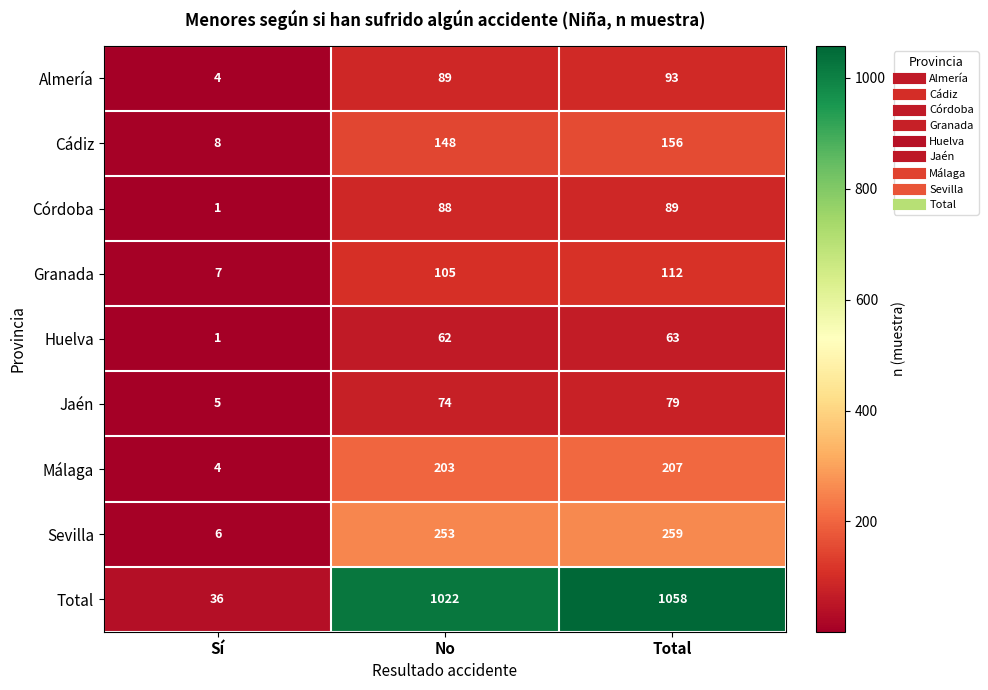

What is the maximum value shown in the chart?

1058